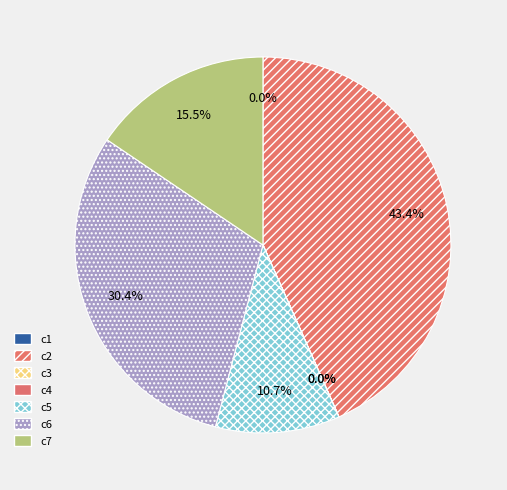

Combined, do c7 and c5 account for over 50%?

No